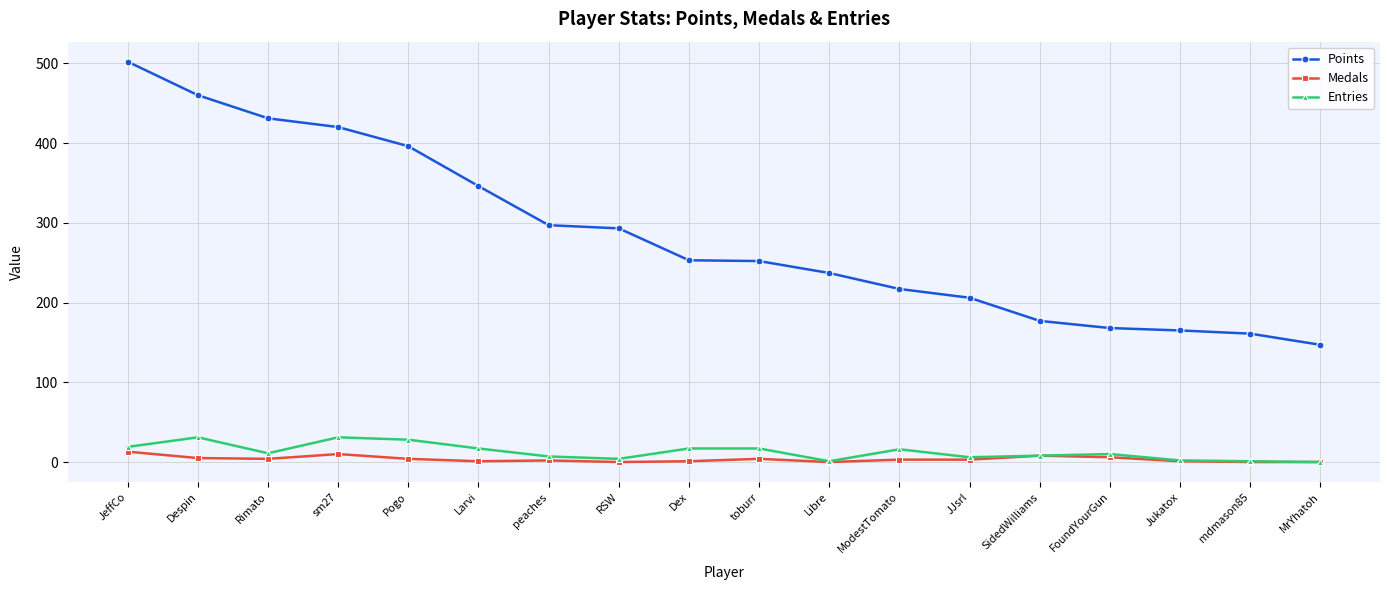

What is the total value across all series at toburr?

273